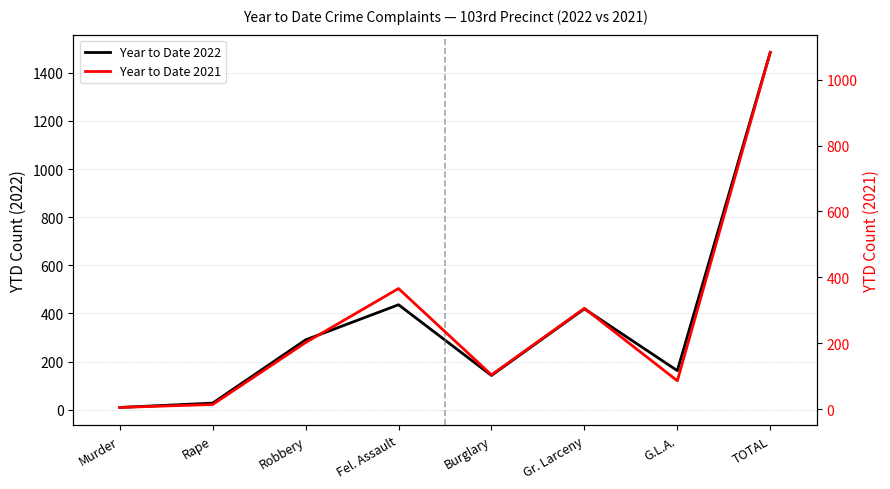

Rank the series by their maximum value, from lowest to highest.

Year to Date 2021, Year to Date 2022